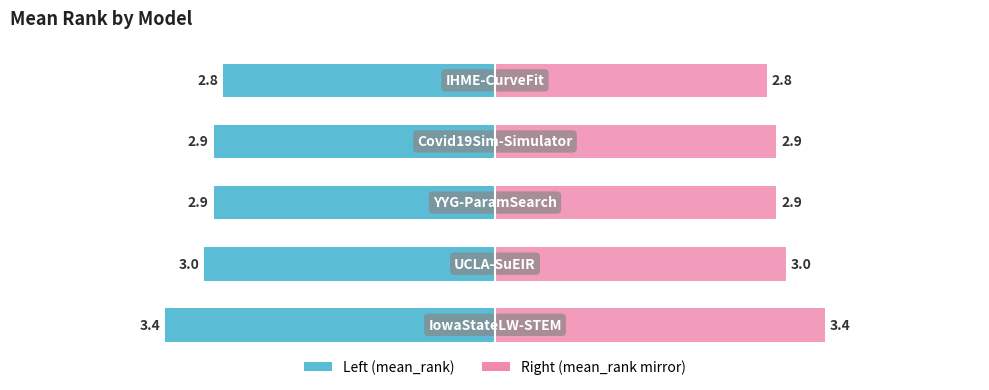

List the labels in order of value, largest first.

IowaStateLW-STEM, UCLA-SuEIR, Covid19Sim-Simulator, YYG-ParamSearch, IHME-CurveFit